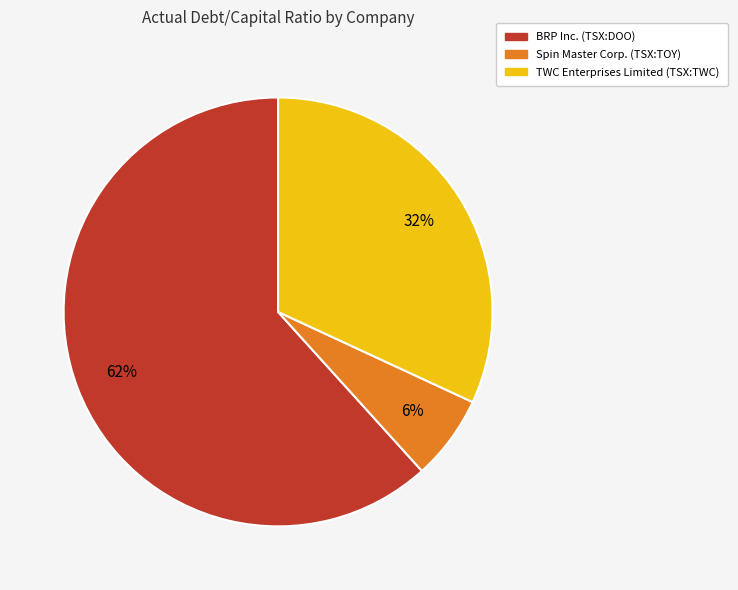

Which has a higher value, Spin Master Corp. (TSX:TOY) or TWC Enterprises Limited (TSX:TWC)?

TWC Enterprises Limited (TSX:TWC)